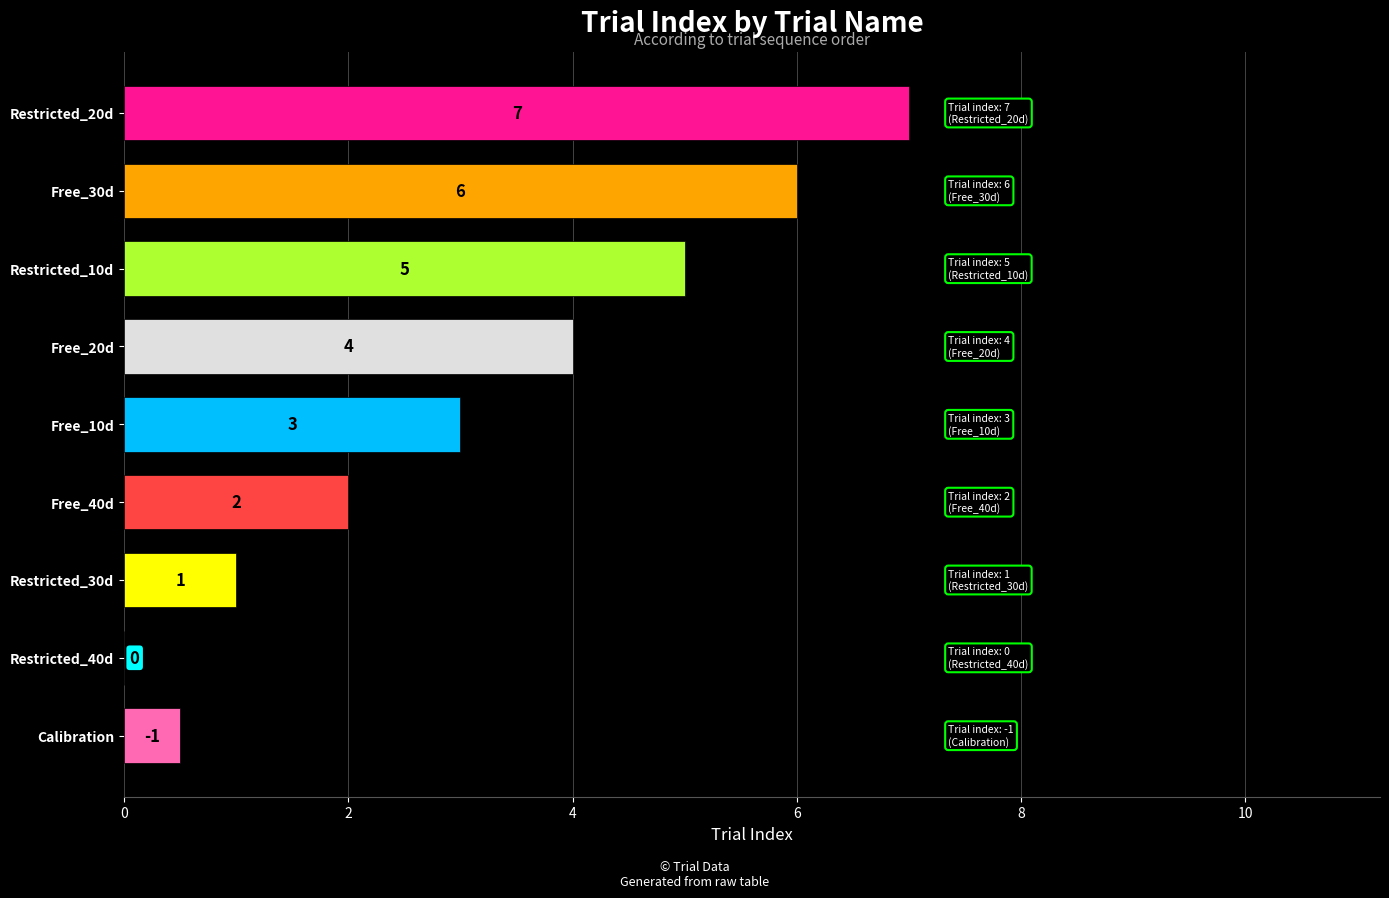

What value does the data have at Restricted_30d?

1.0